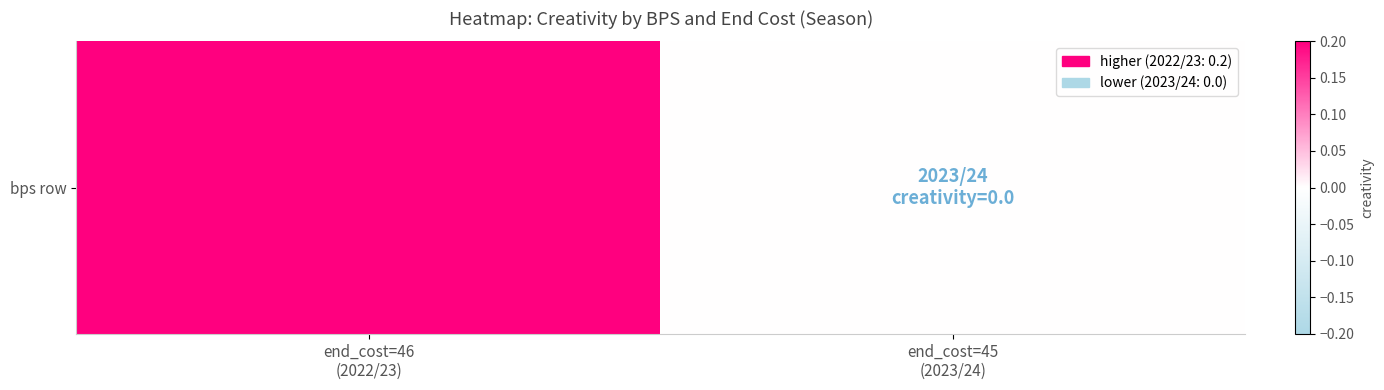

Between end_cost=45
(2023/24) and end_cost=46
(2022/23), which is larger?

end_cost=46
(2022/23)